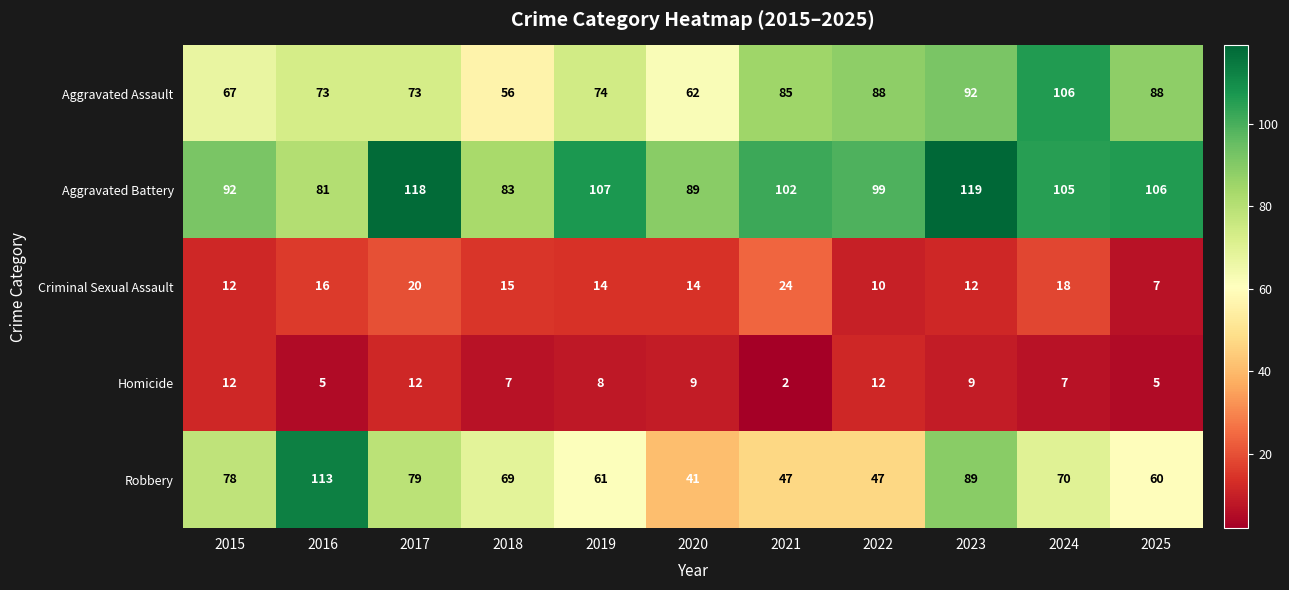

How many series are shown in this chart?

5